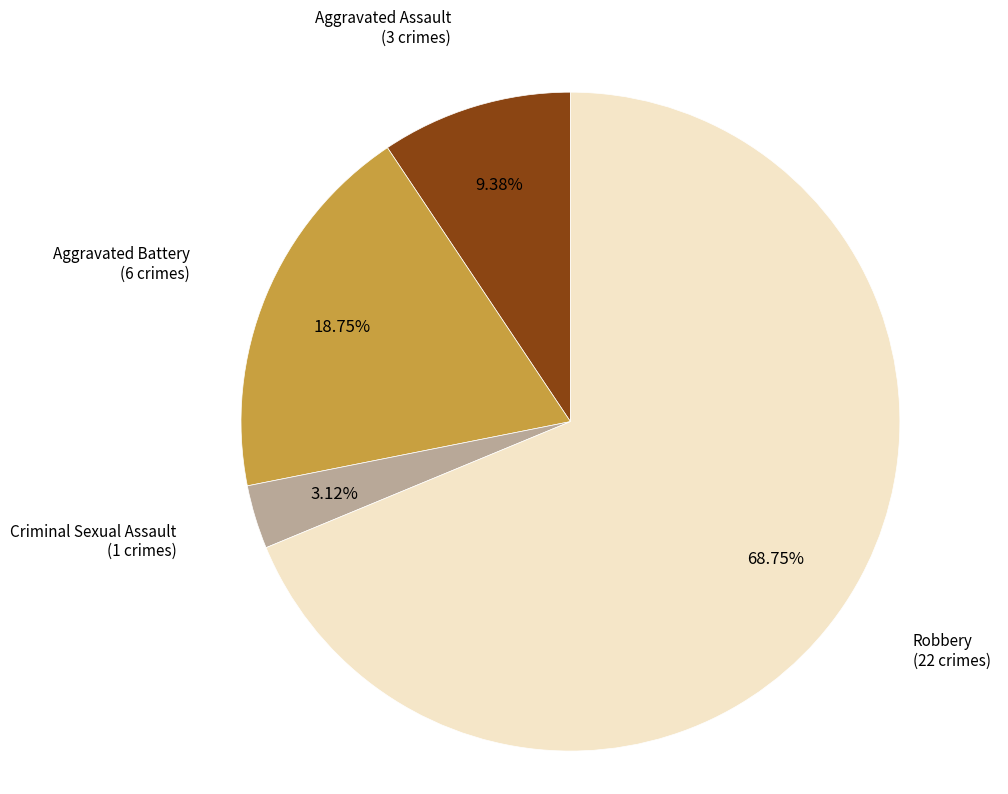

Which category has the smallest portion of the pie?

Criminal Sexual Assault